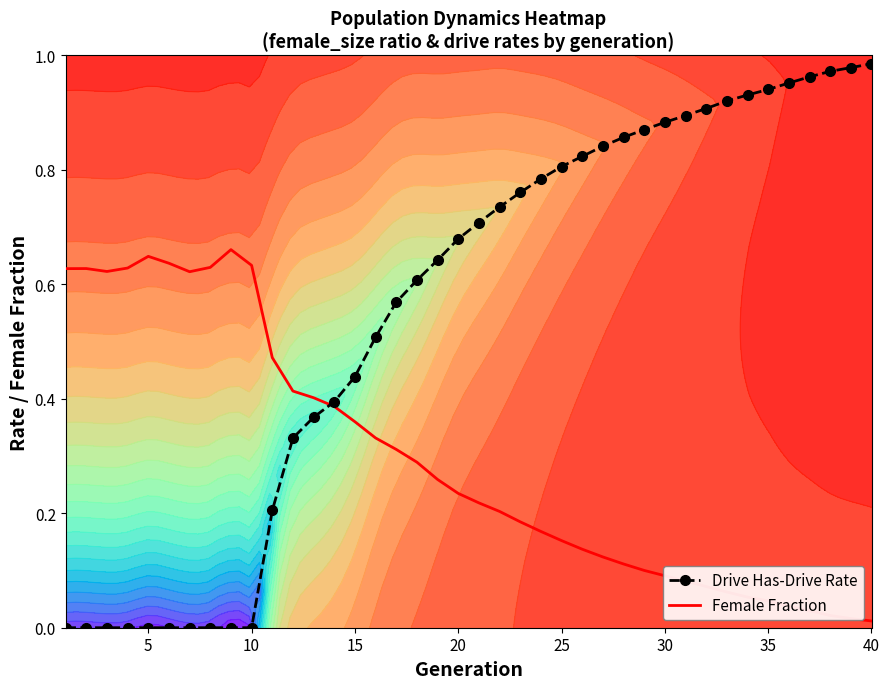

True or false: Drive Has-Drive Rate has a value of 0.3 at 5.

False